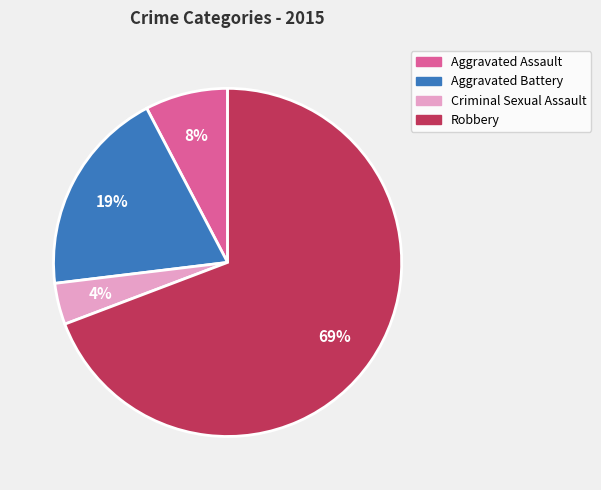

Does any single category account for the majority?

Yes